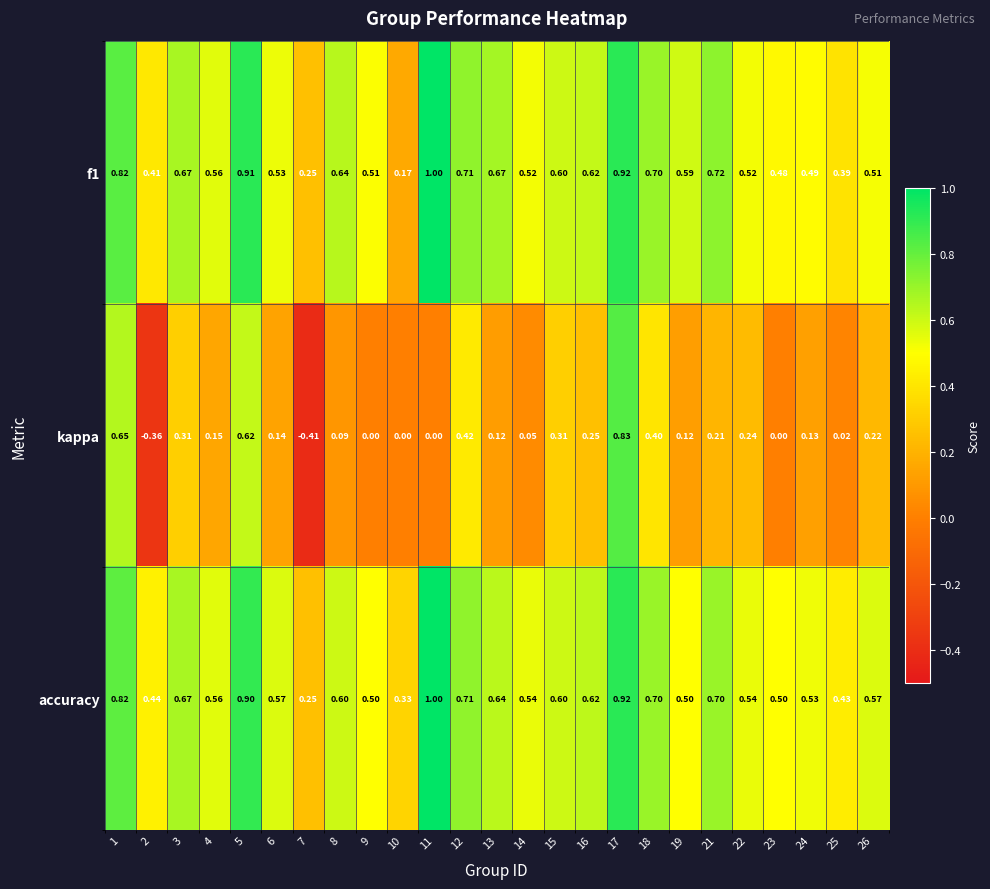

Which series has the widest spread of values?

kappa